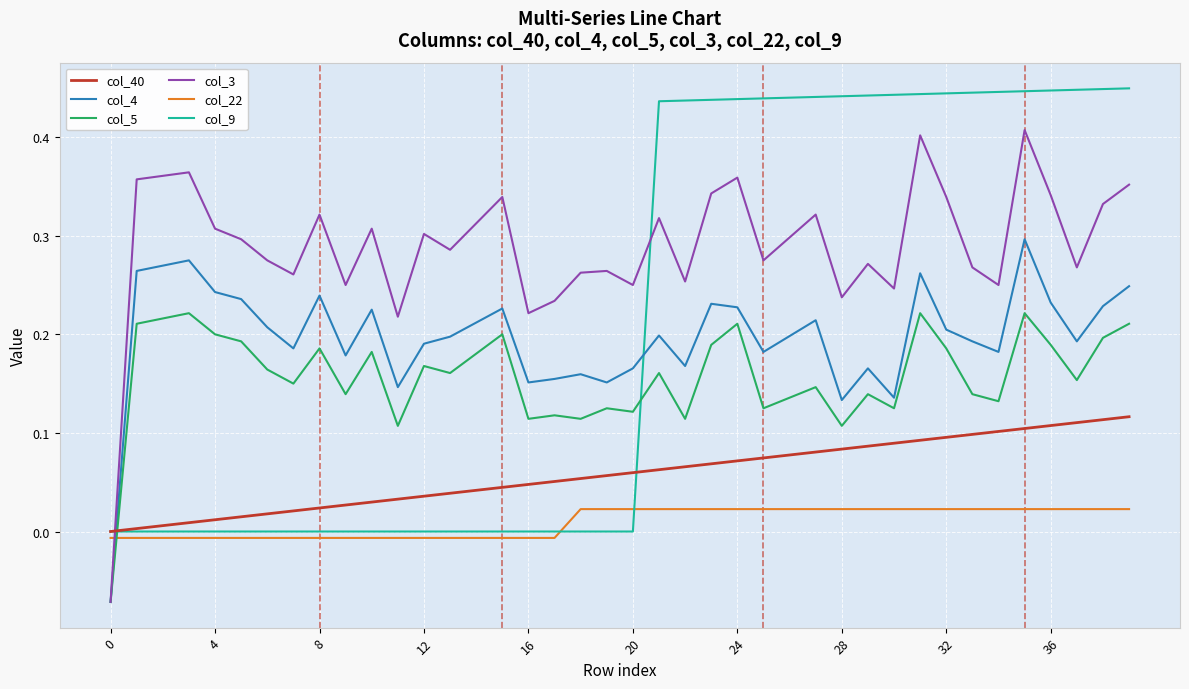

Which series has the largest total across all categories?

col_3